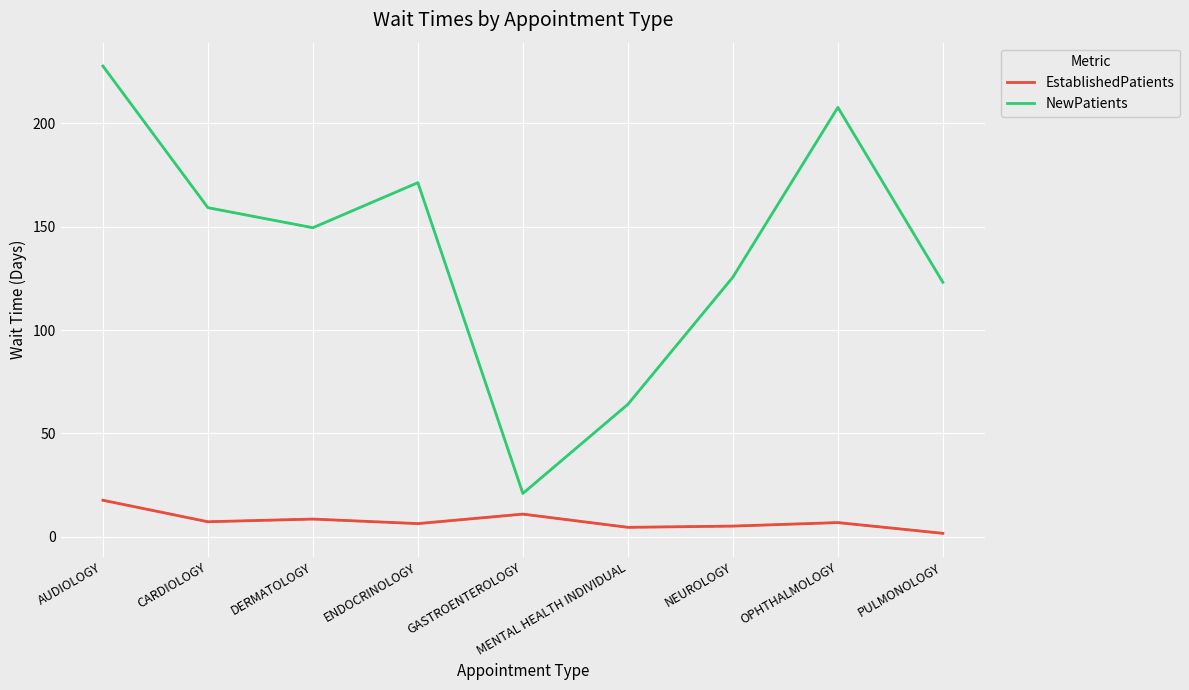

Which series has the largest total across all categories?

NewPatients